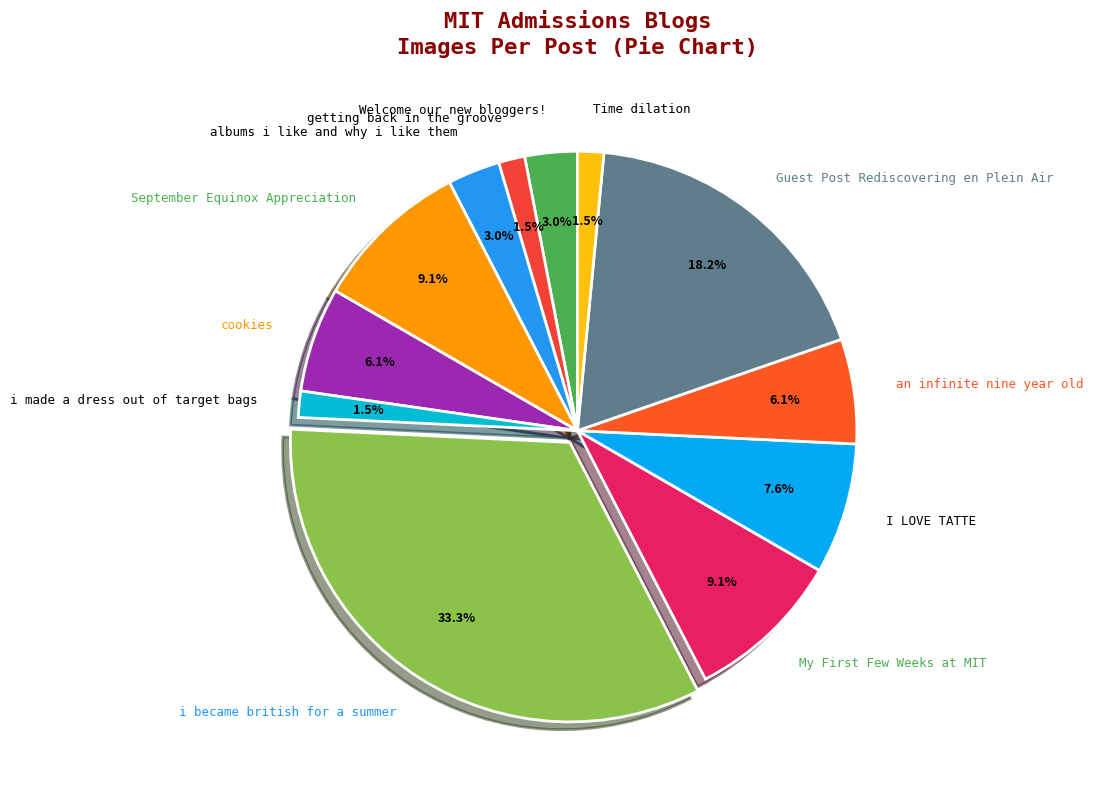

Which category has the biggest portion of the pie?

i became british for a summer